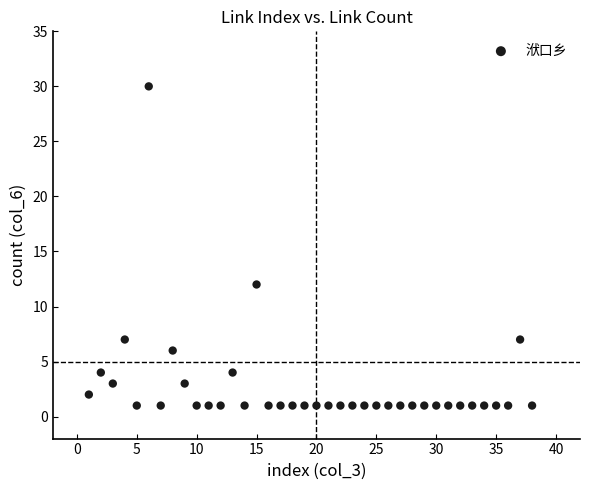

What is the range of Y values (max minus min)?

29